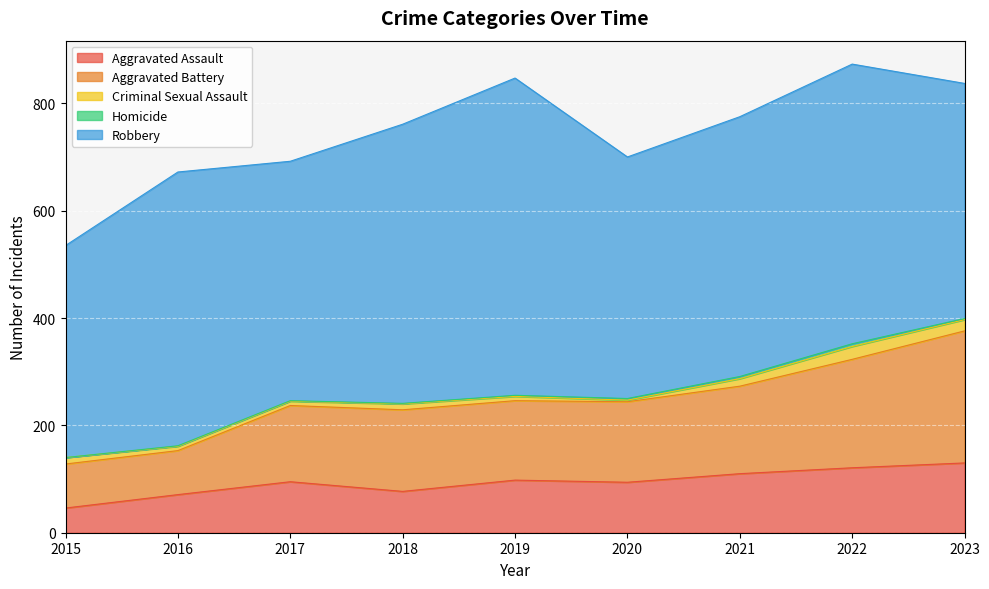

Reading left to right, list all the values displayed in this chart.

Aggravated Assault: 2015=46	2016=71	2017=95	2018=77	2019=98	2020=94	2021=110	2022=121	2023=130
Aggravated Battery: 2015=82	2016=82	2017=142	2018=152	2019=148	2020=150	2021=163	2022=202	2023=246
Criminal Sexual Assault: 2015=12	2016=8	2017=8	2018=11	2019=8	2020=3	2021=14	2022=24	2023=21
Homicide: 2015=0	2016=1	2017=1	2018=1	2019=2	2020=3	2021=4	2022=5	2023=2
Robbery: 2015=395	2016=510	2017=446	2018=520	2019=591	2020=450	2021=484	2022=521	2023=438